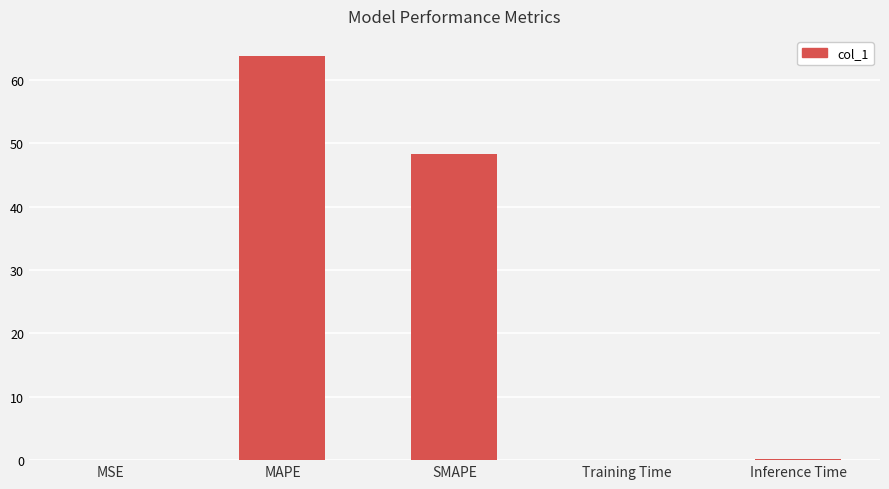

Are the bars grouped side by side (vs. stacked)?

No